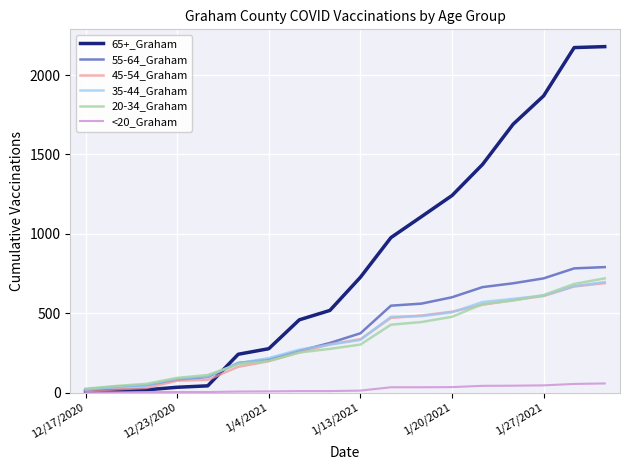

What is the average value of the 65+_Graham series?

834